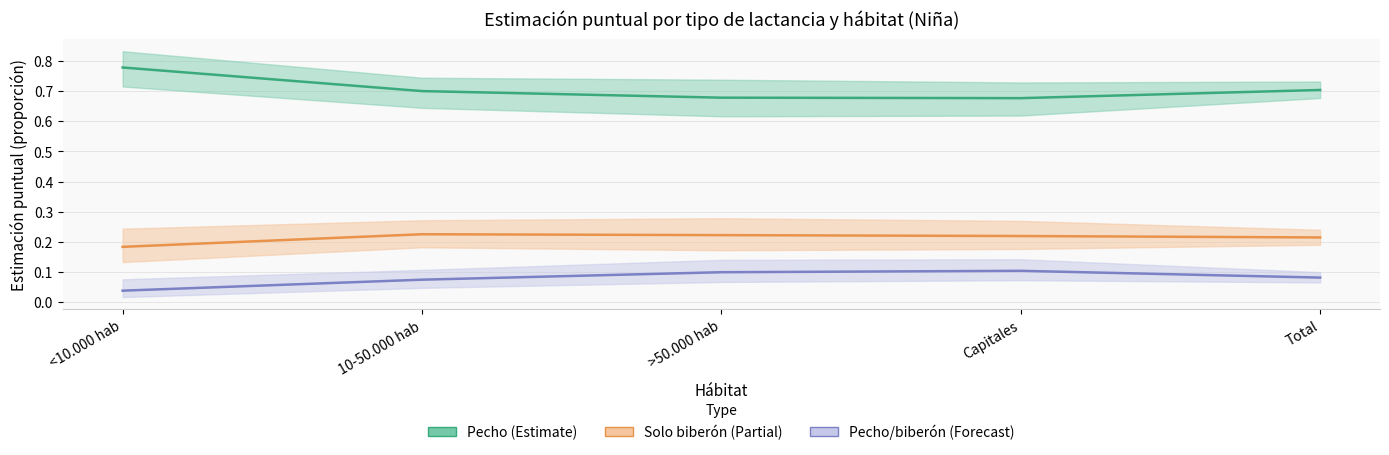

Which has a higher value, Capitales or 10-50.000 hab?

10-50.000 hab